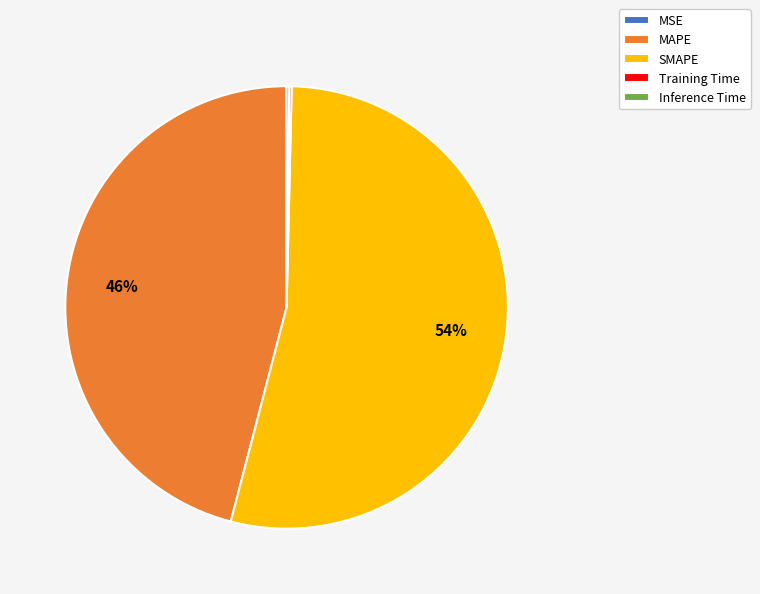

Which category has the biggest portion of the pie?

SMAPE